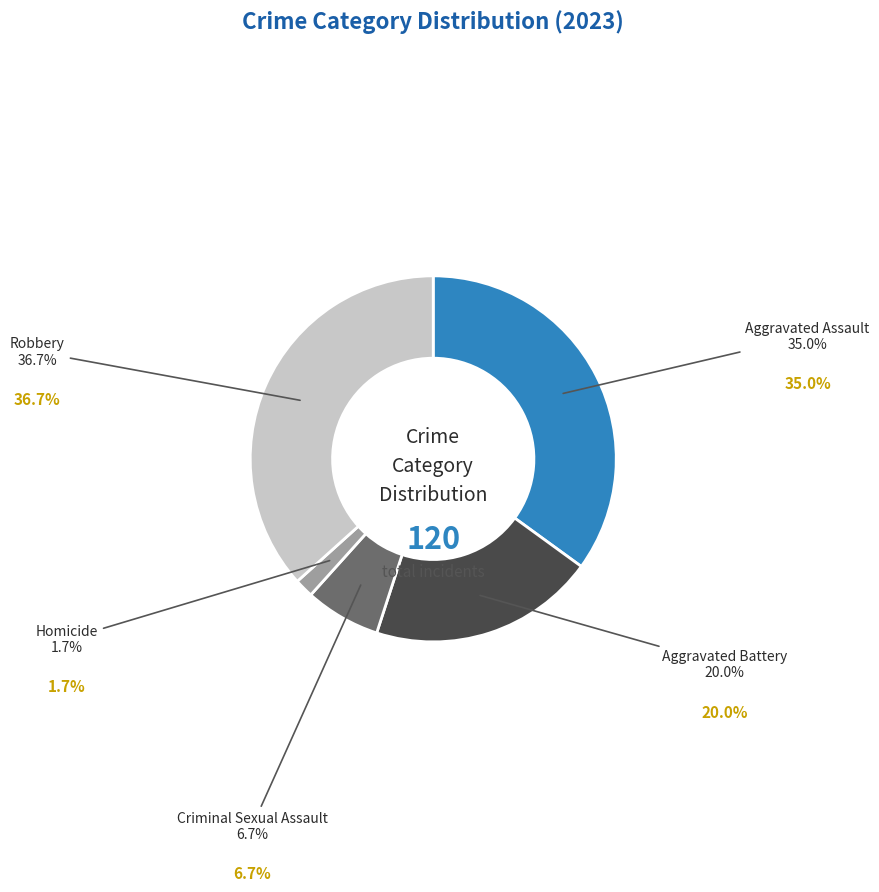

The Aggravated Battery slice represents 6% of the pie. True or false?

False